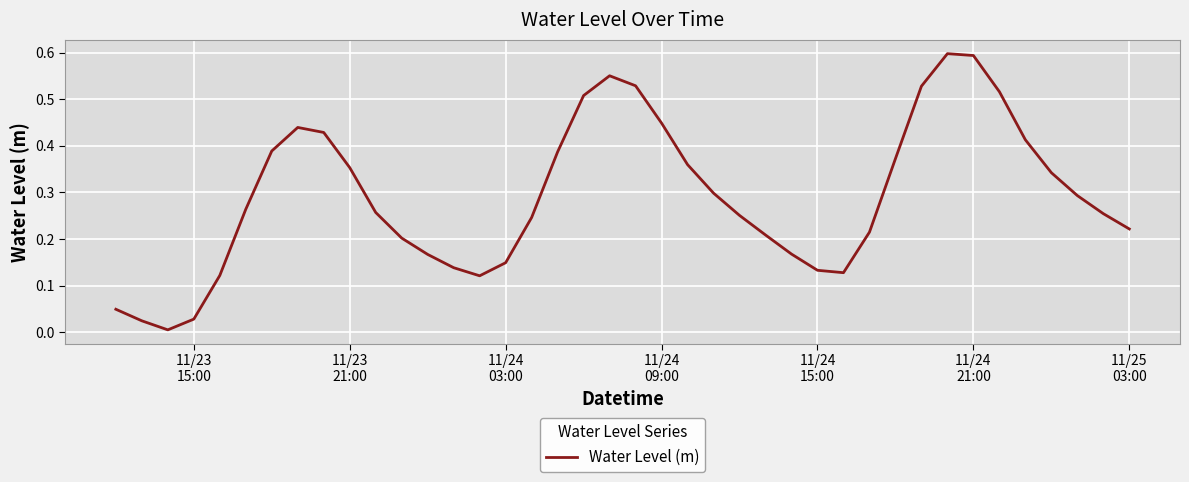

Reading left to right, what are all the values shown in this chart?

0.0	0.0	0.0	0.0	0.1	0.3	0.4	0.4	0.4	0.4	0.3	0.2	0.2	0.1	0.1	0.1	0.2	0.4	0.5	0.6	0.5	0.4	0.4	0.3	0.3	0.2	0.2	0.1	0.1	0.2	0.4	0.5	0.6	0.6	0.5	0.4	0.3	0.3	0.3	0.2